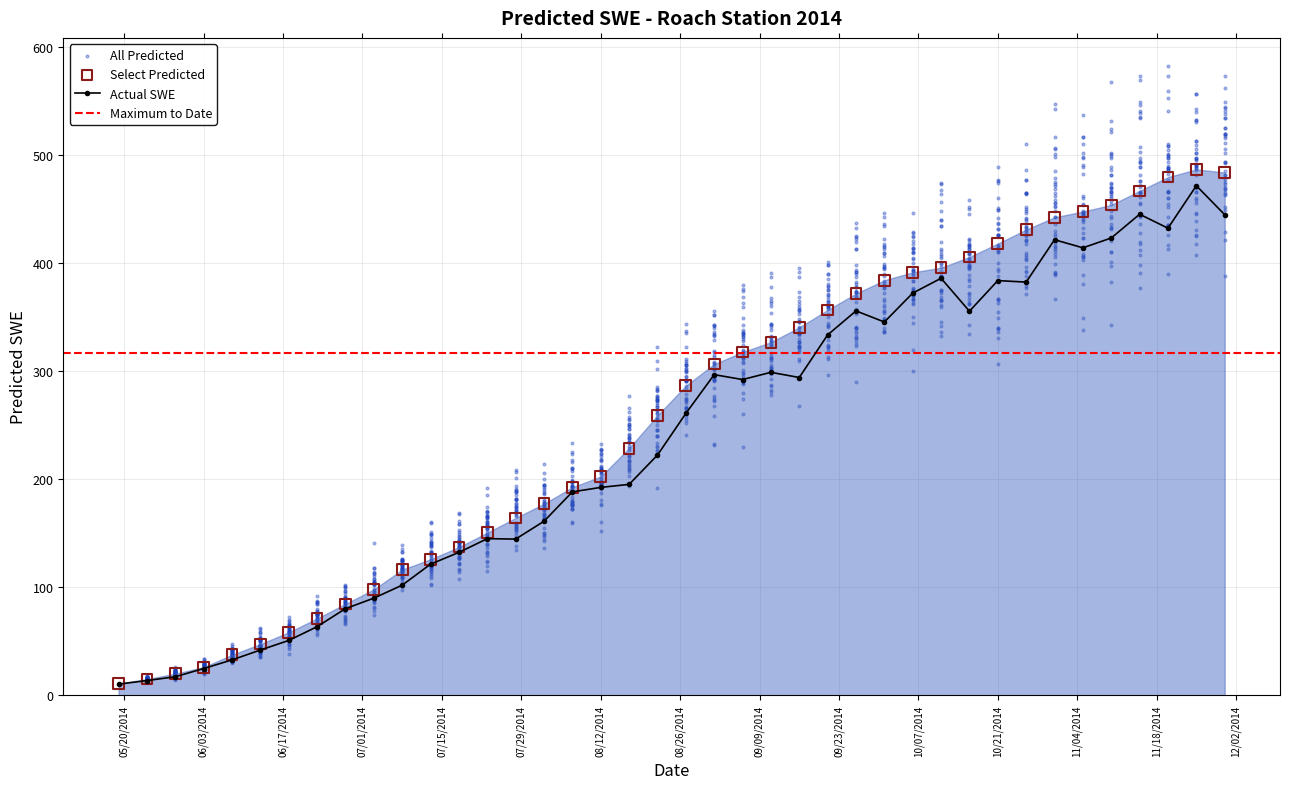

Which has a higher value, 2014-11-25 or 2014-07-28?

2014-11-25